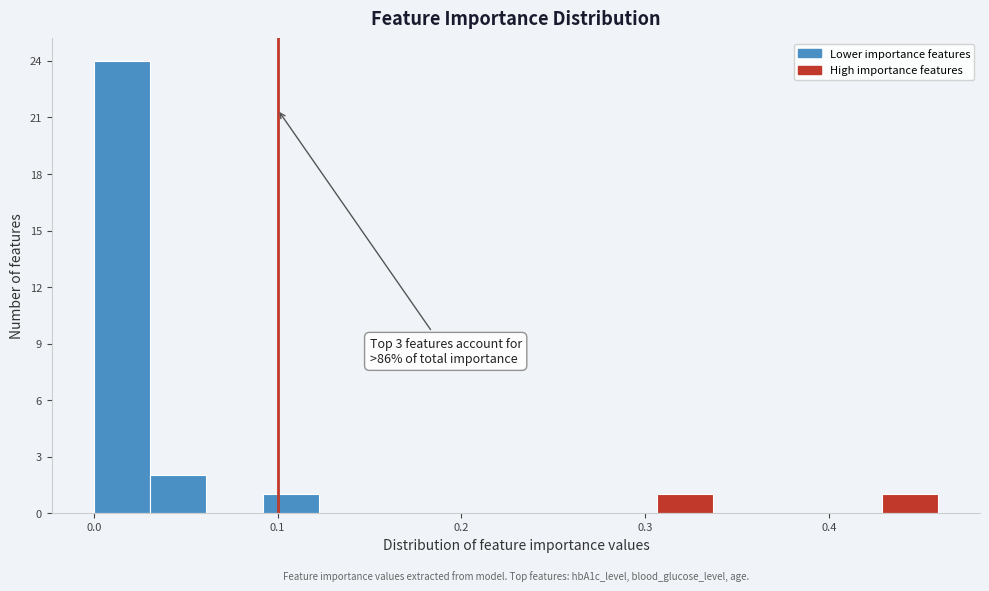

Read against the x-axis, roughly where is the centre of the tallest bar?

0.02